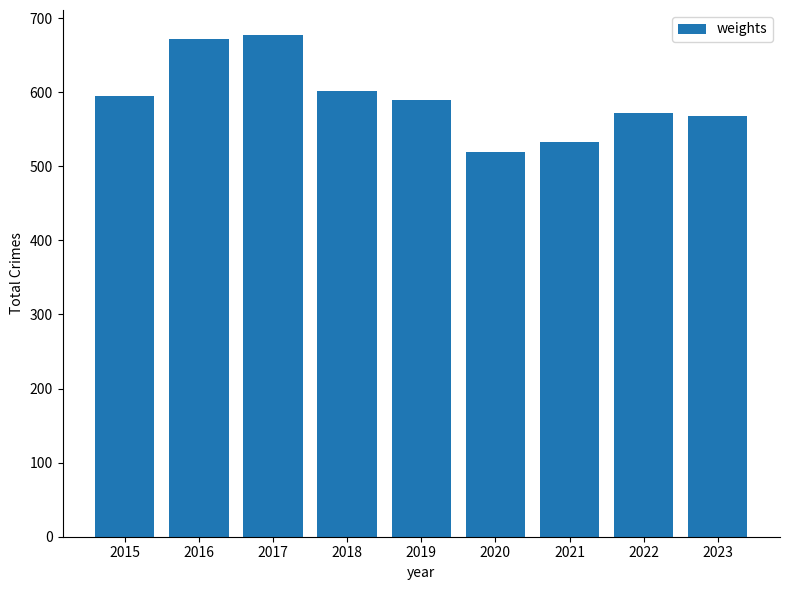

What is the value of the 2nd bar from the left?

672